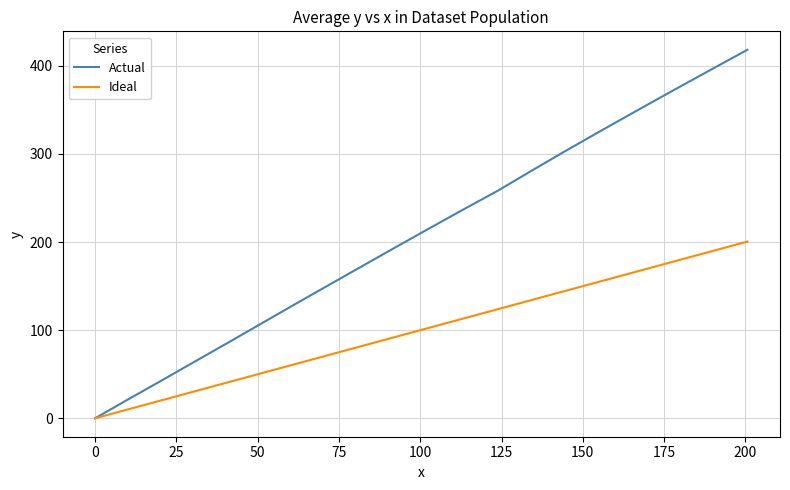

List the series in order of their peak value, lowest first.

Ideal, Actual